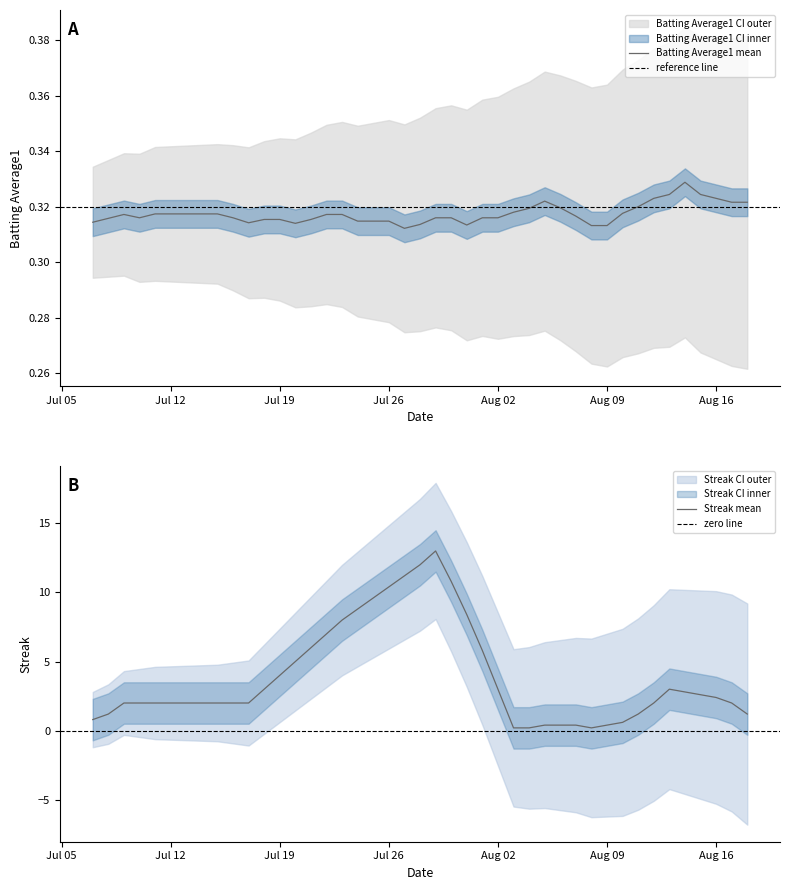

What is the difference between the highest and lowest values at 19?

12.7